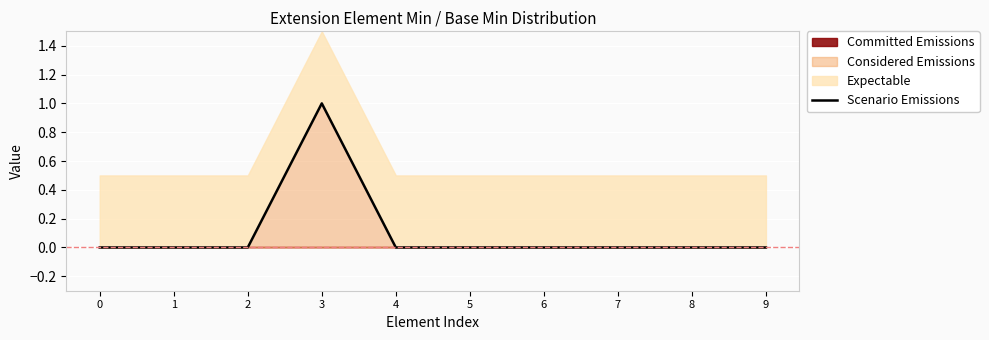

True or false: the data shows 0 at 8.

False